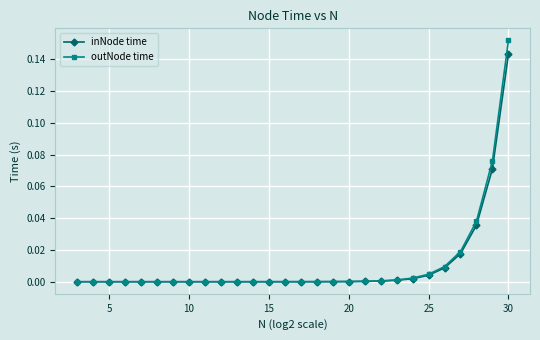

Rank the series by their maximum value, from lowest to highest.

inNode time, outNode time